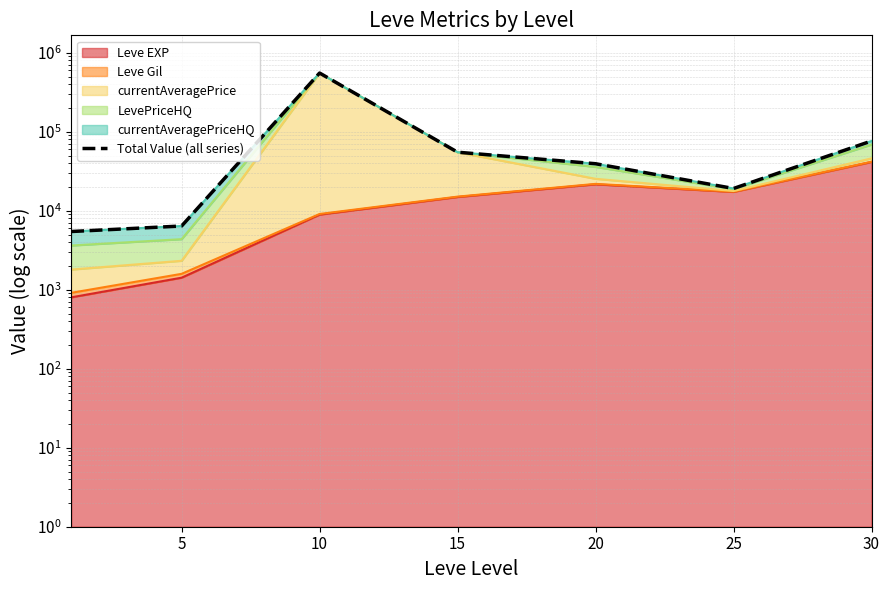

What is the value of the 6th point from the left?

19137.0